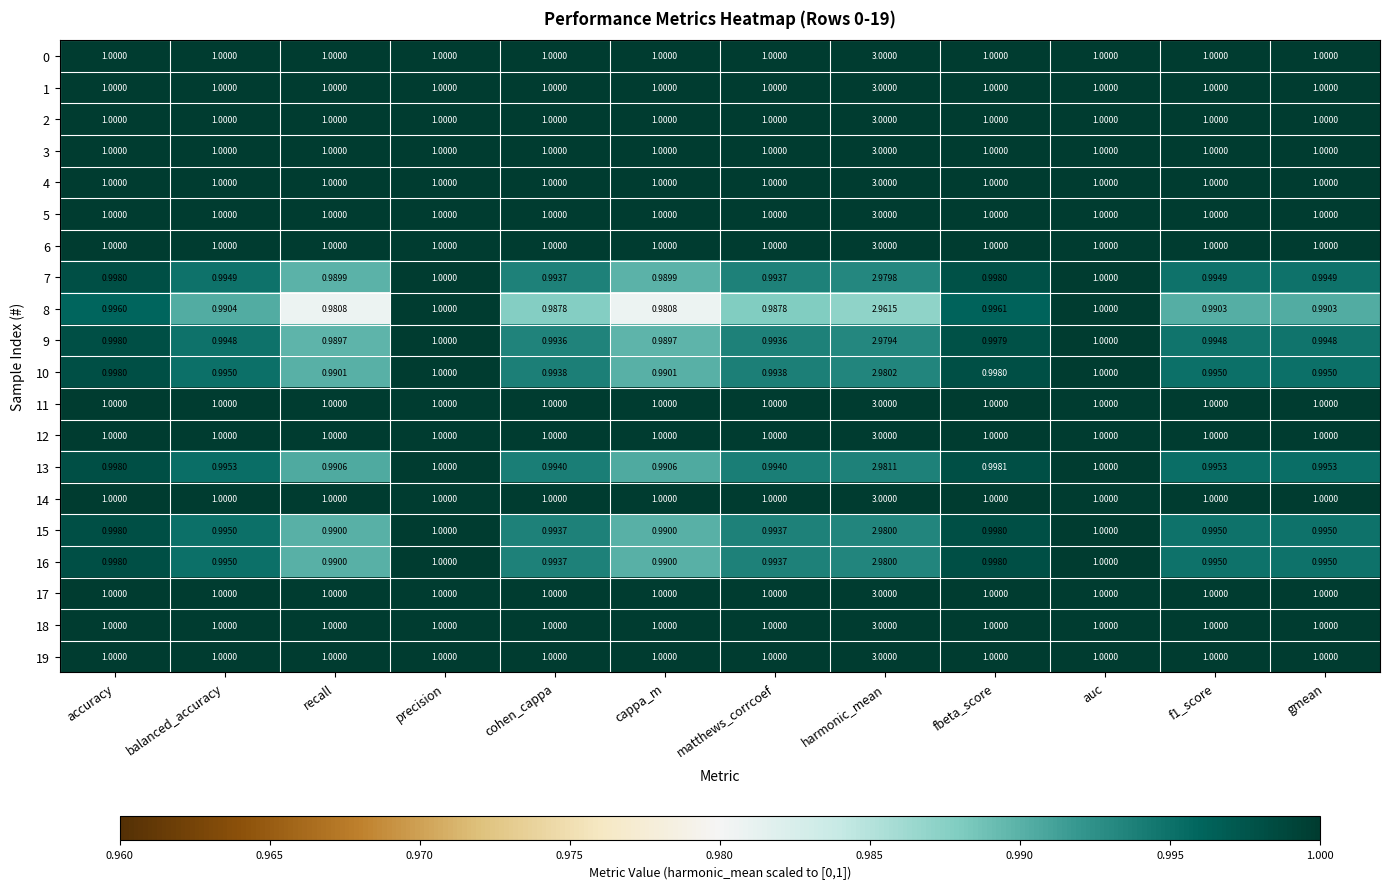

At which category is the sum across all series the highest?

harmonic_mean